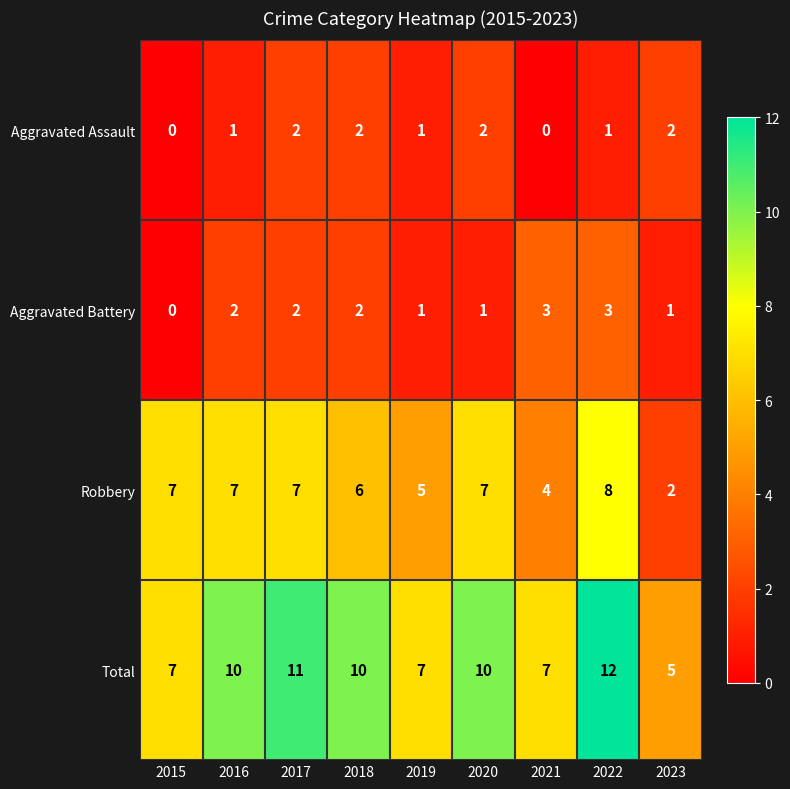

How many Total values are between 7 and 10?

6